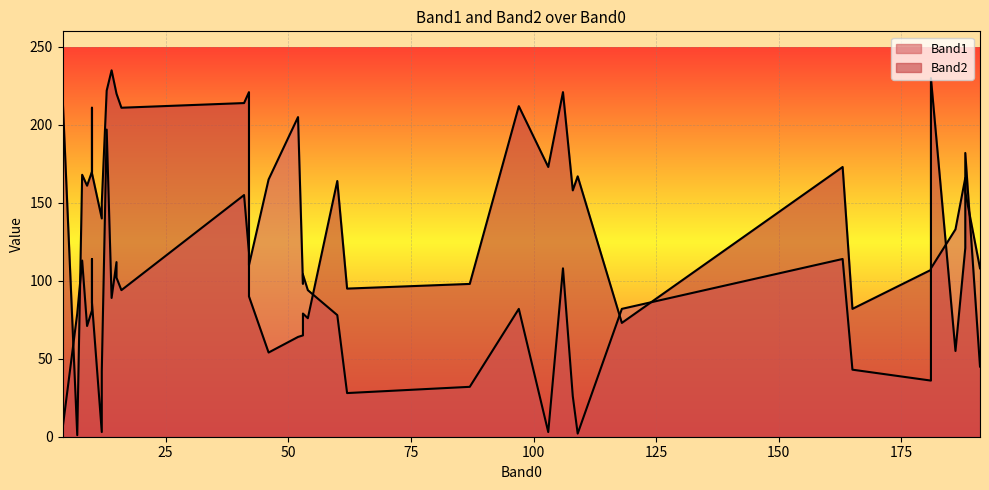

List the series in order of their overall mean, highest first.

Band2, Band1